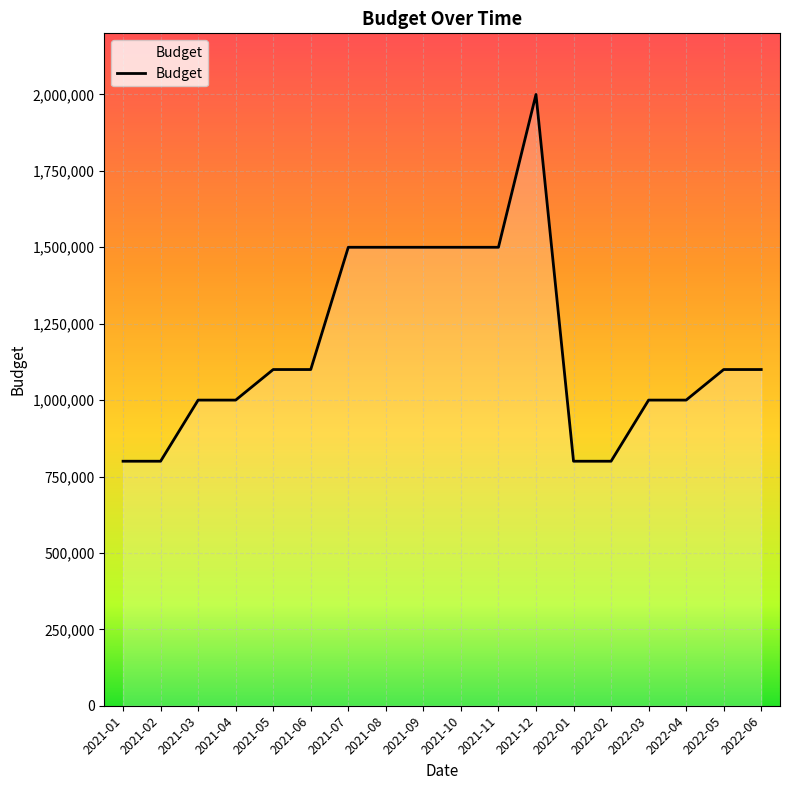

What is the smallest value displayed?

800000